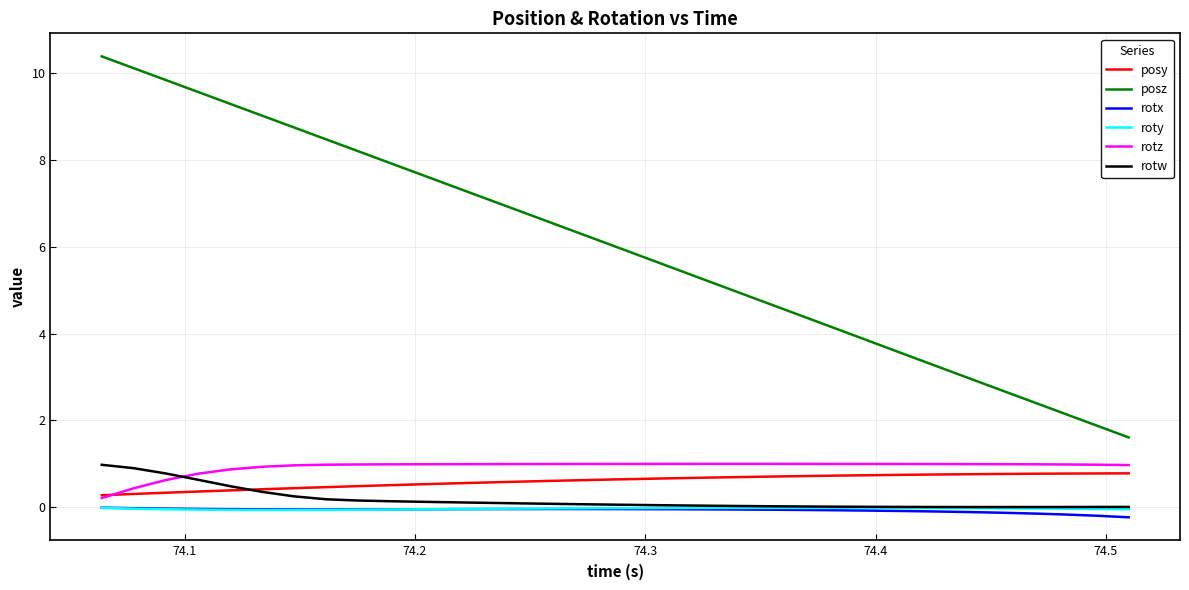

What is the lowest value of the posz series?

1.6